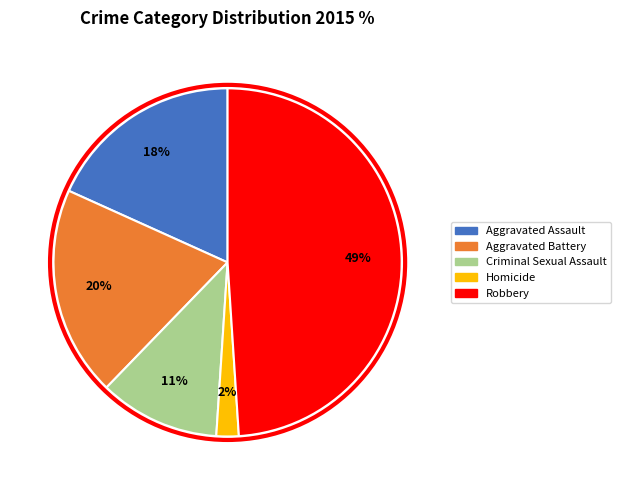

Do Criminal Sexual Assault and Aggravated Assault together represent more than half of the pie?

No